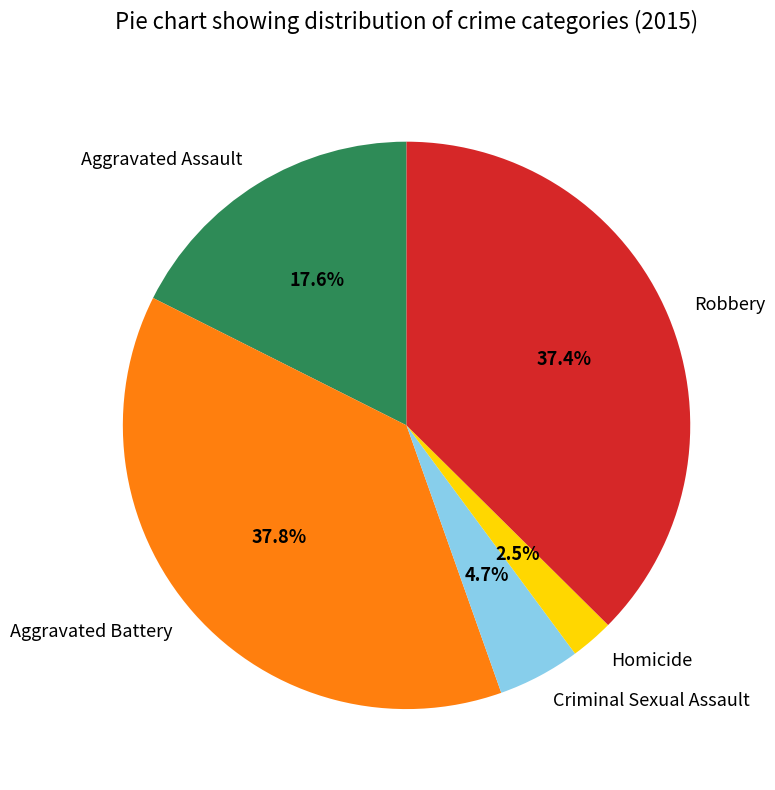

To the nearest percent, what is the difference between the largest and smallest slice percentages?

35%